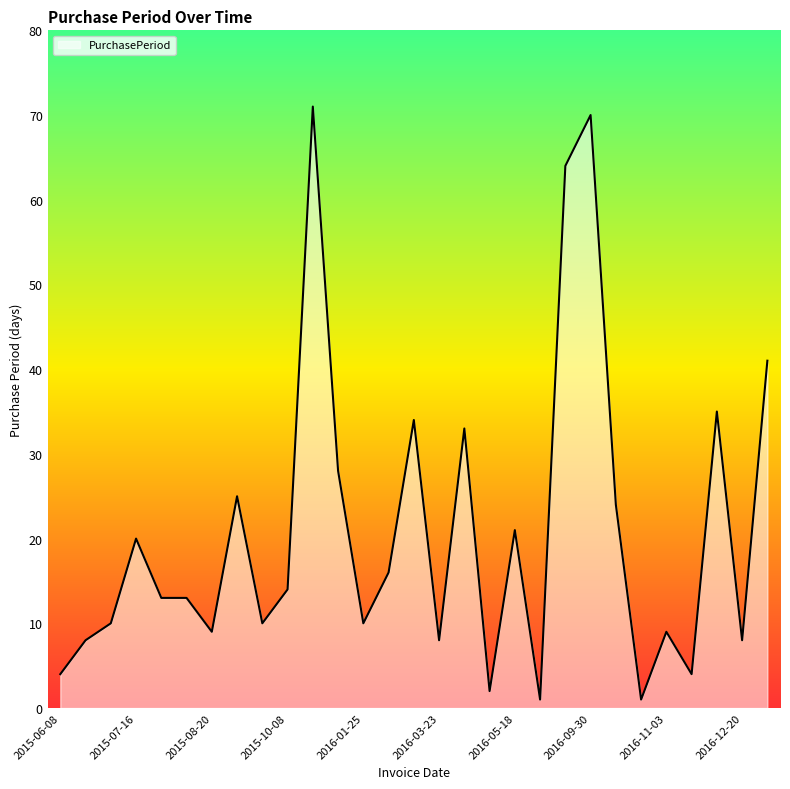

What is the greatest value displayed?

71